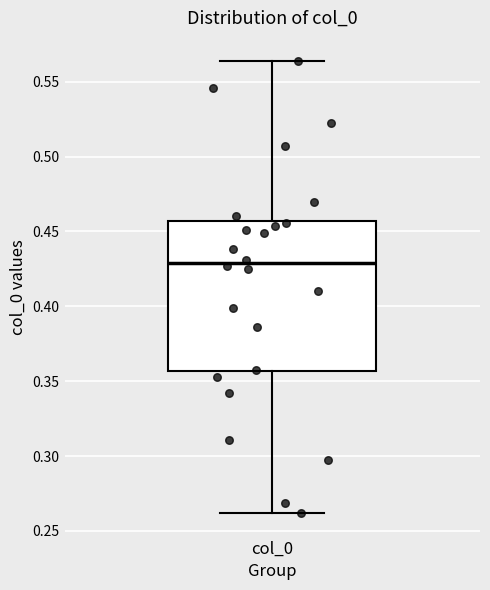

Where is the lower edge of the box for col_0 on the y-axis? The values are not printed on the chart, so give them approximately, as read against the axis.

0.355